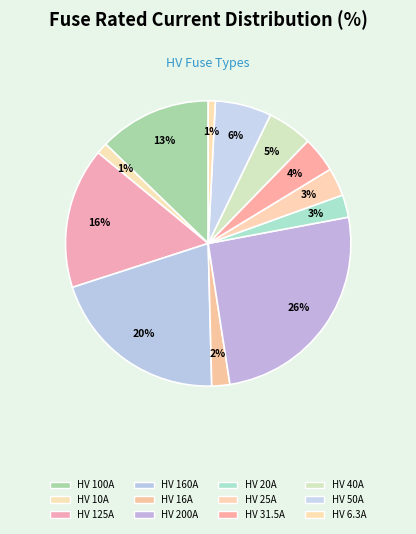

Is it true that HV 6.3A is 7% of the pie?

False